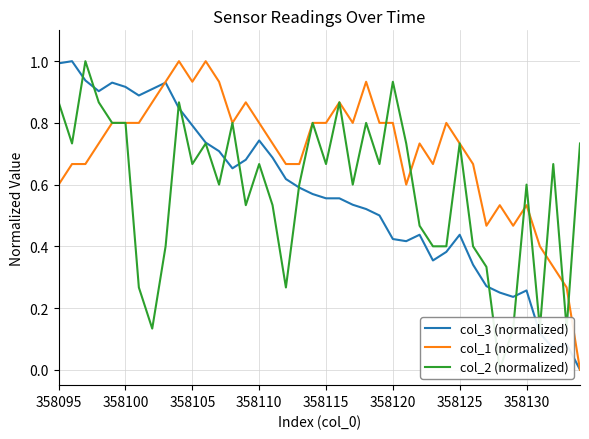

What is the highest value of the col_3 (normalized) series?

1.0